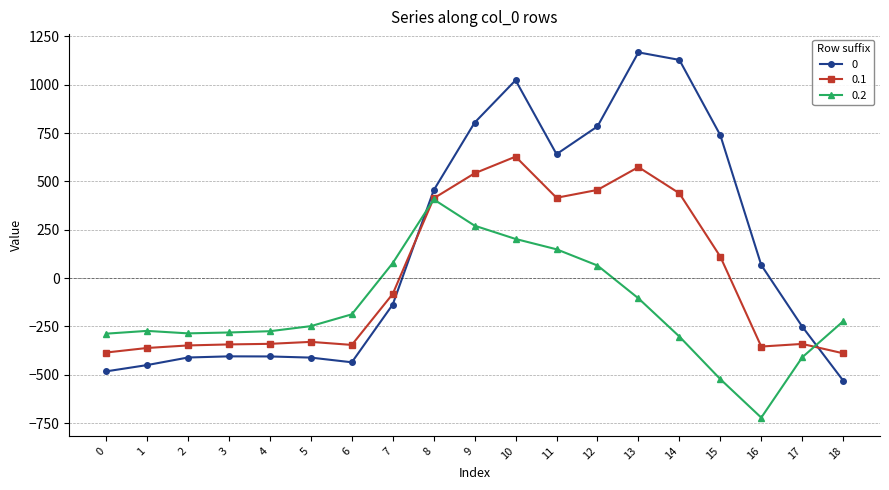

List the series in order of their overall mean, highest first.

0, 0.1, 0.2